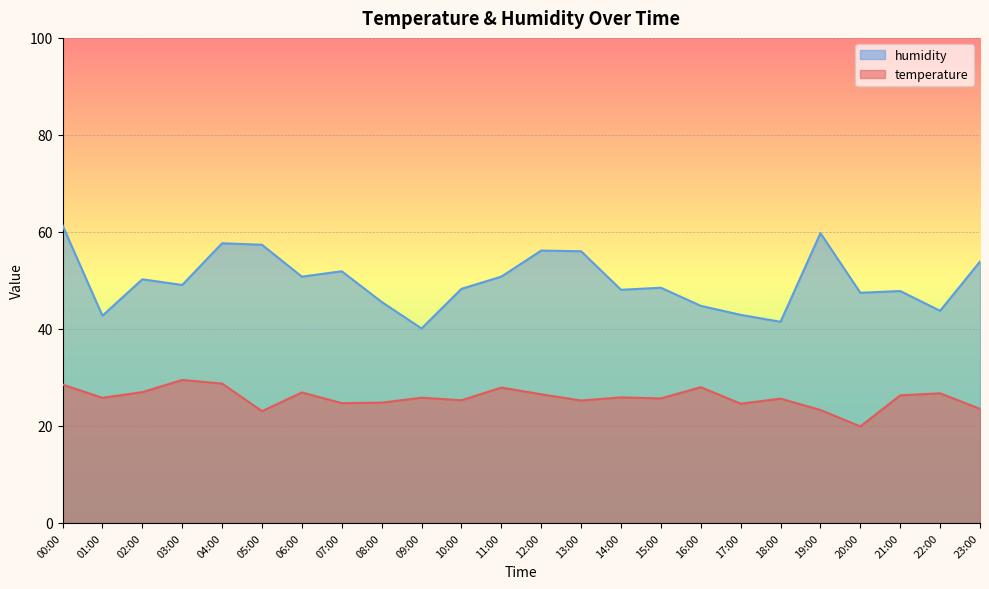

Which series has the largest range (max minus min)?

humidity